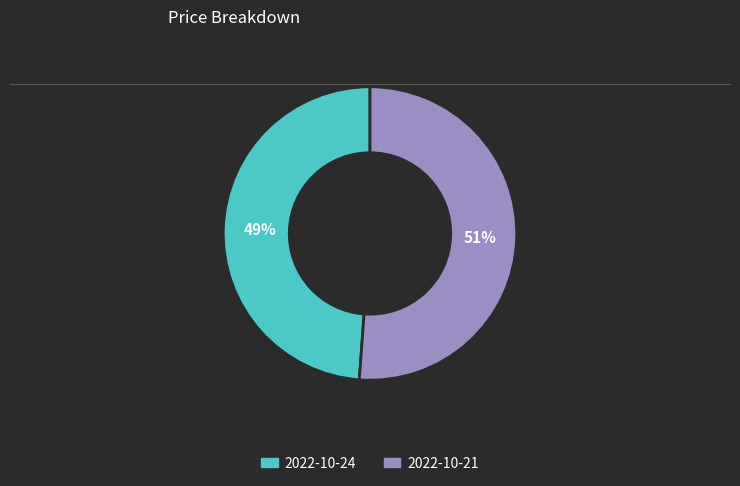

To the nearest percent, what percentage of the pie is 2022-10-21?

51%